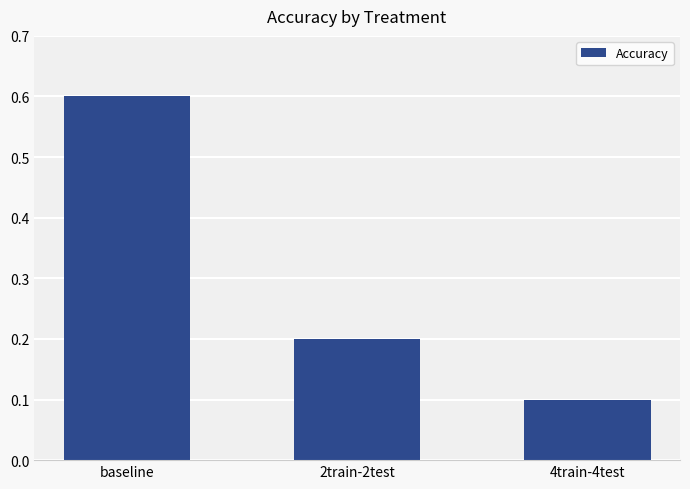

What is the change in value from baseline to 4train-4test?

-0.5